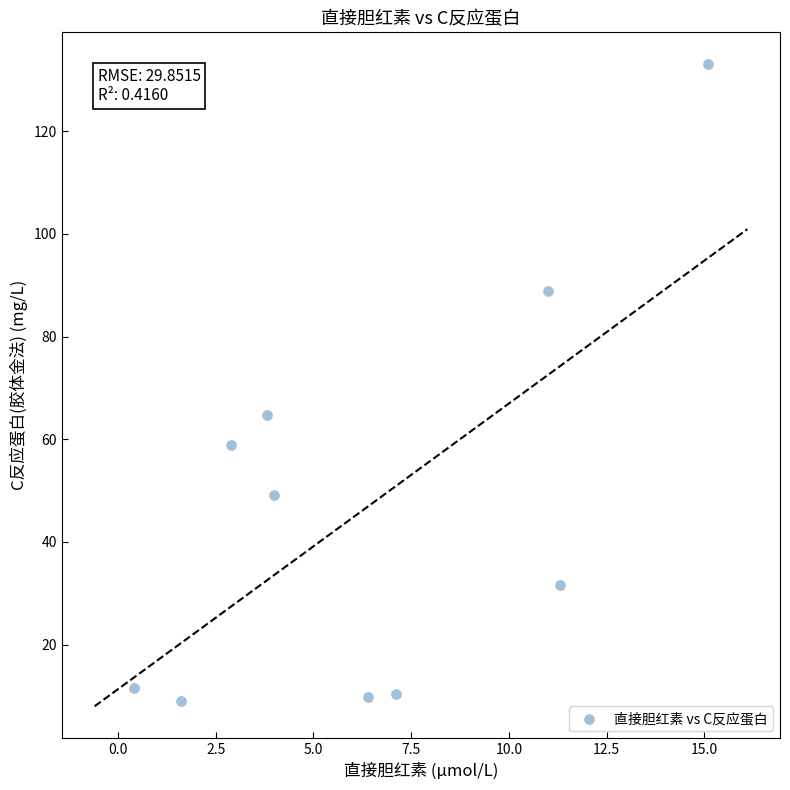

What is the range of Y values (max minus min)?

123.9